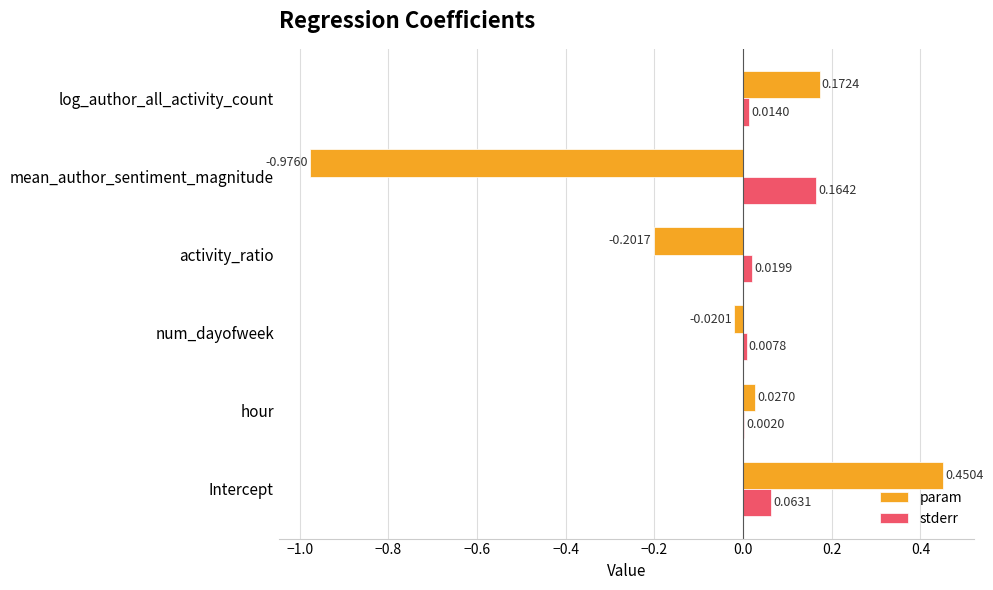

Which series changed the most between activity_ratio and log_author_all_activity_count?

param